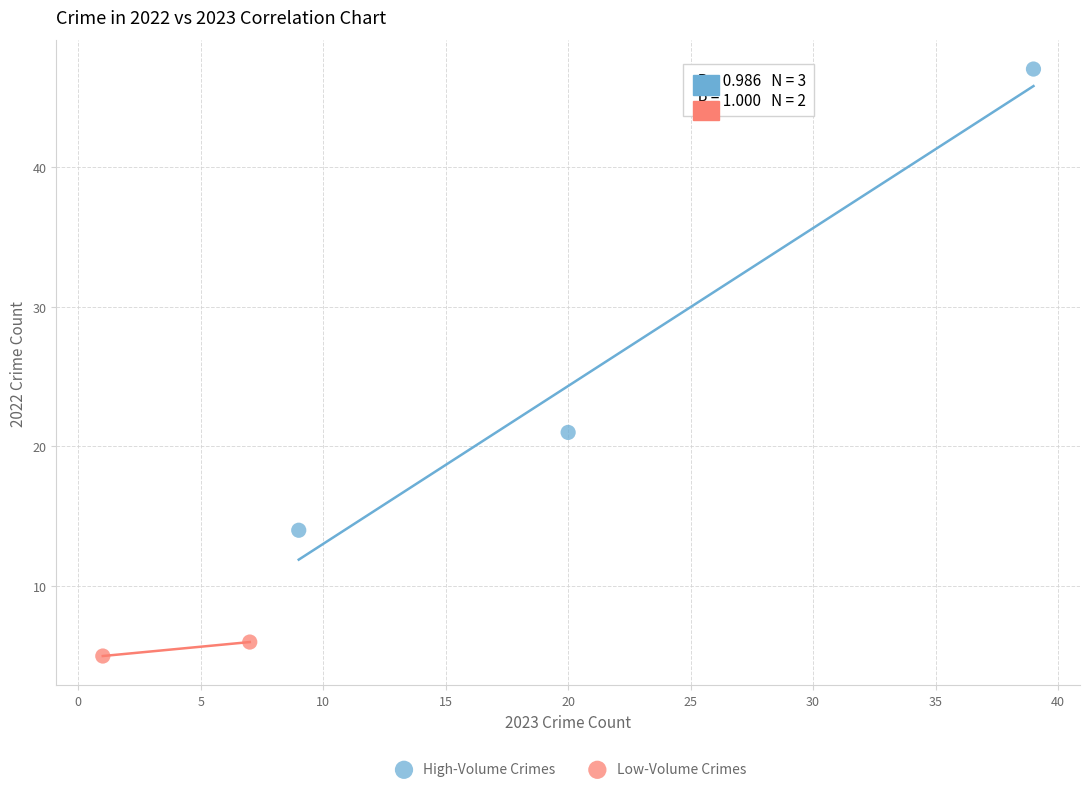

What are all the series names shown in the legend?

High-Volume Crimes, Low-Volume Crimes